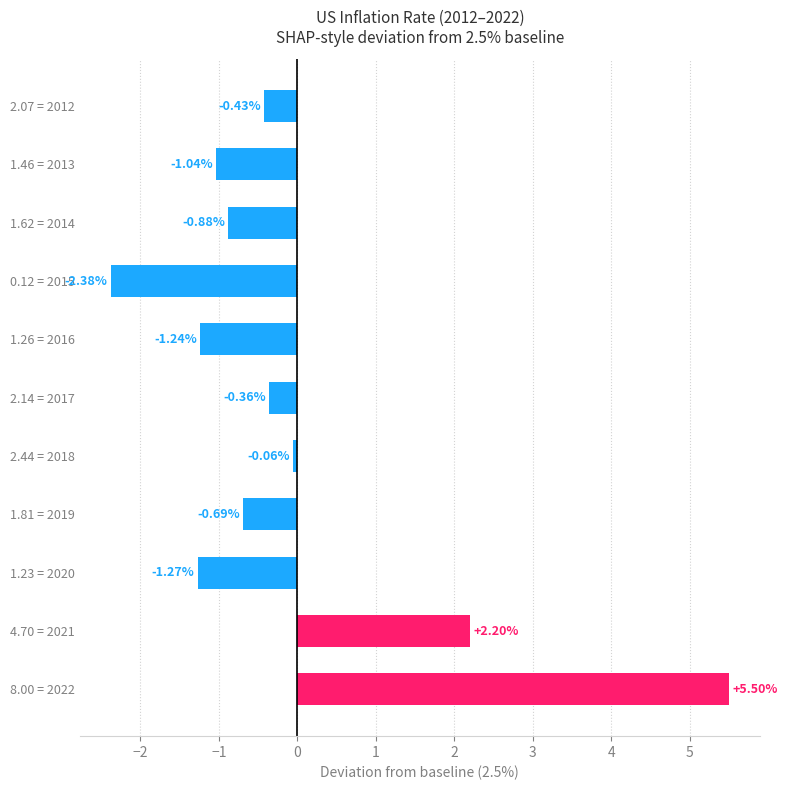

What is the difference between the maximum and second lowest values?

6.8